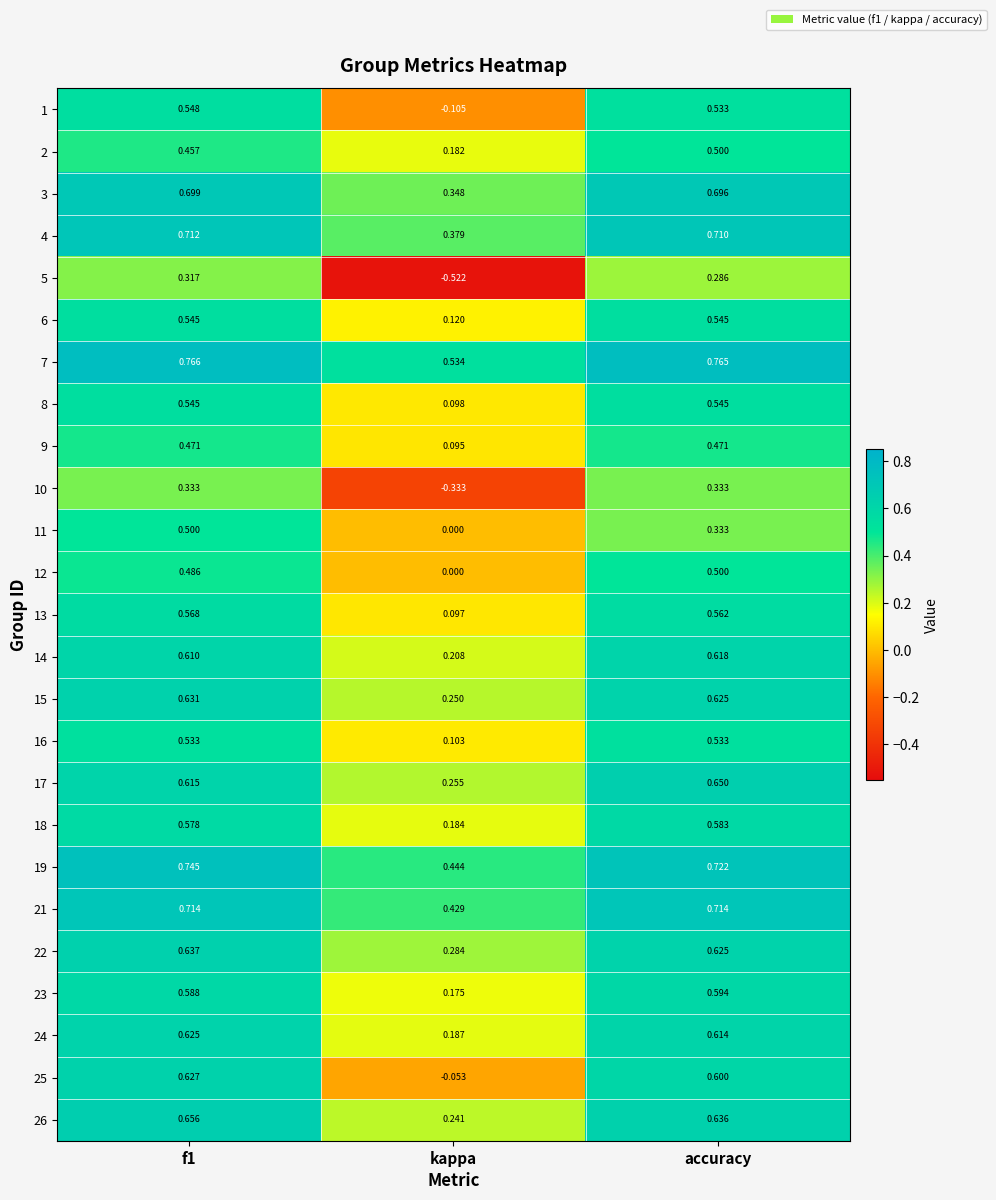

At which label is 24 closest to 0?

kappa